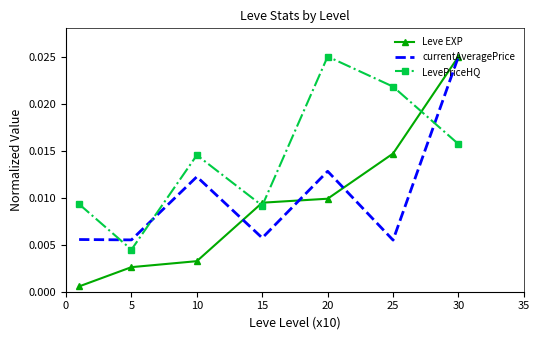

Count the LevePriceHQ values in the range 0 to 1.

7